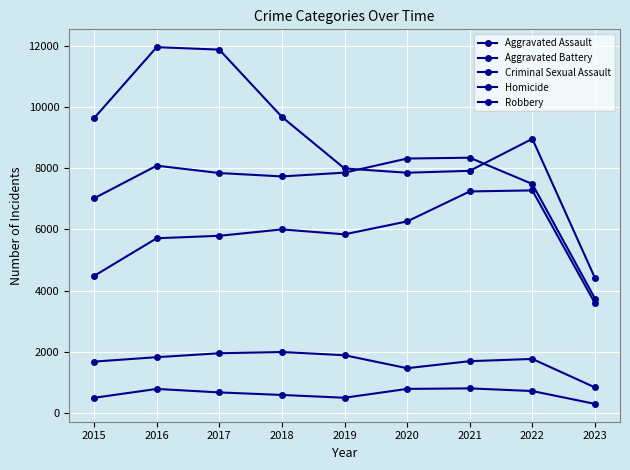

Which series has the largest total across all categories?

Robbery